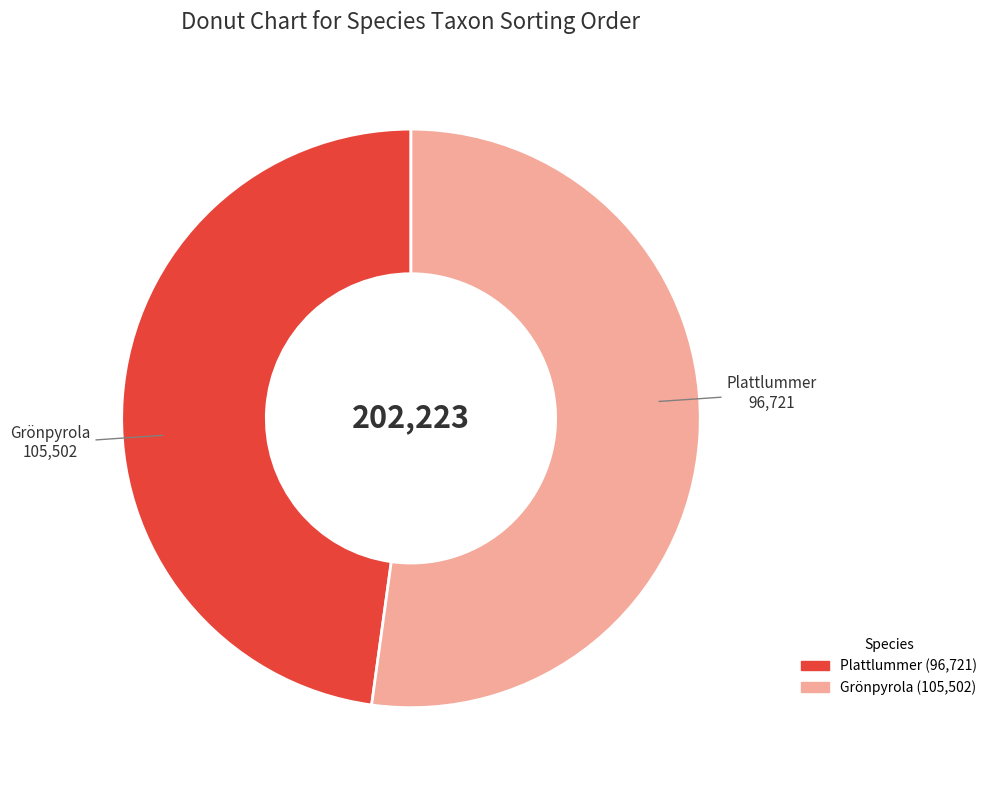

Is there any slice that represents more than half of the pie?

Yes